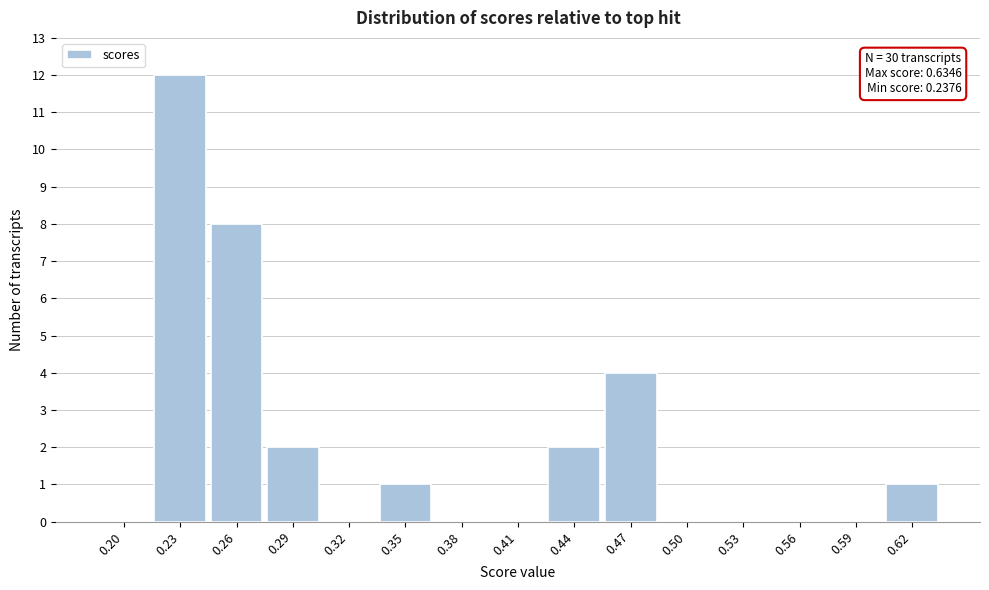

Reading left to right, list all the values displayed in this chart.

0.20=0	0.23=12	0.26=8	0.29=2	0.32=0	0.35=1	0.38=0	0.41=0	0.44=2	0.47=4	0.50=0	0.53=0	0.56=0	0.59=0	0.62=1